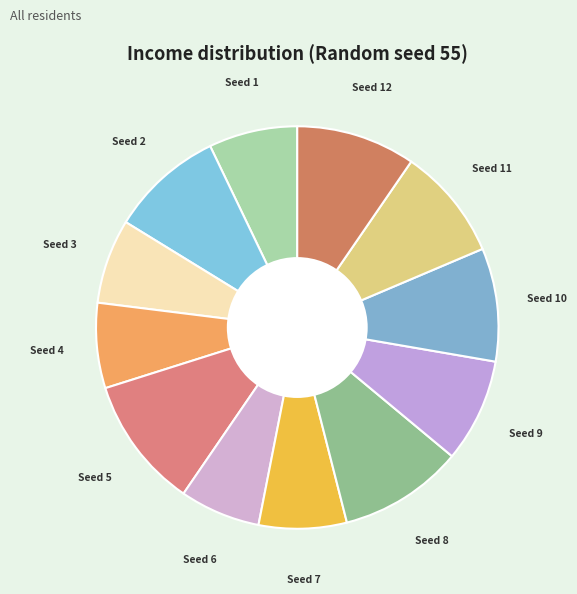

Between Seed 8 and Seed 11, which is larger?

Seed 8